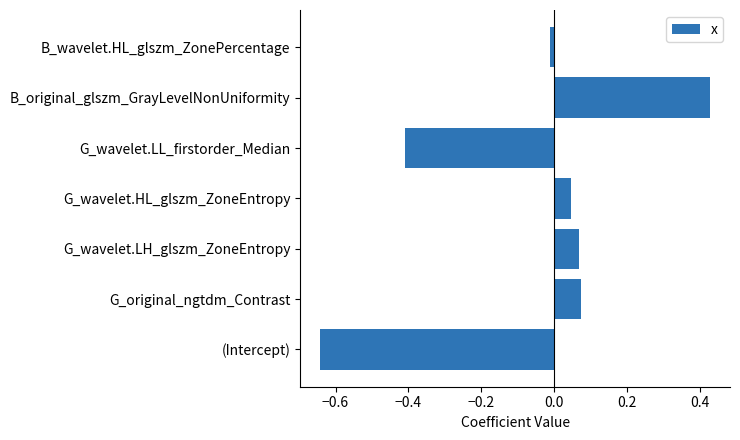

What is the difference between the values at G_wavelet.LH_glszm_ZoneEntropy and G_wavelet.LL_firstorder_Median?

0.5